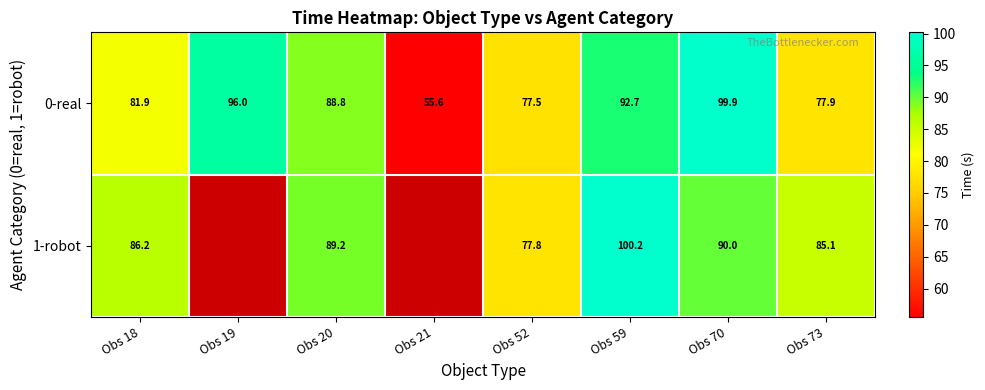

The 0-real series shows 44.3 at Obs 19. True or false?

False